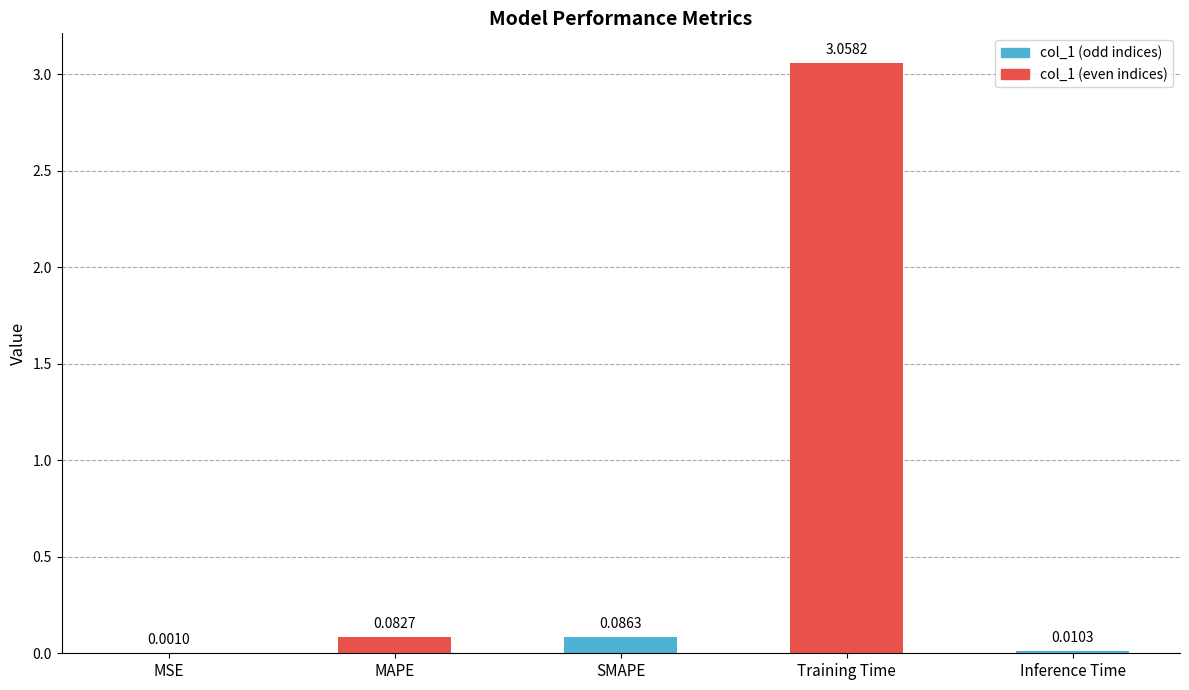

Which label corresponds to the largest value in the chart?

Training Time